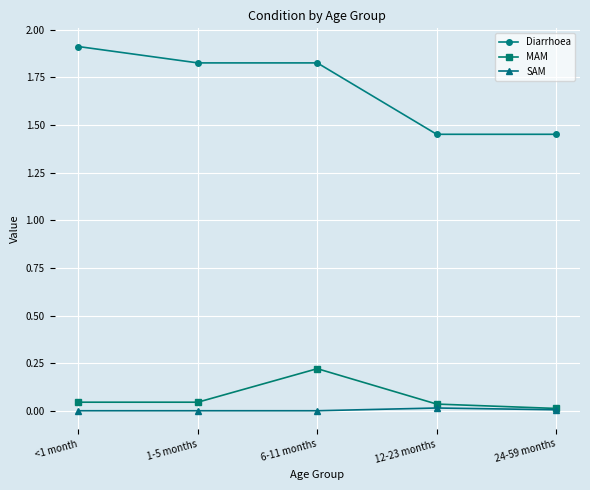

True or false: Diarrhoea and MAM cross at least once.

False